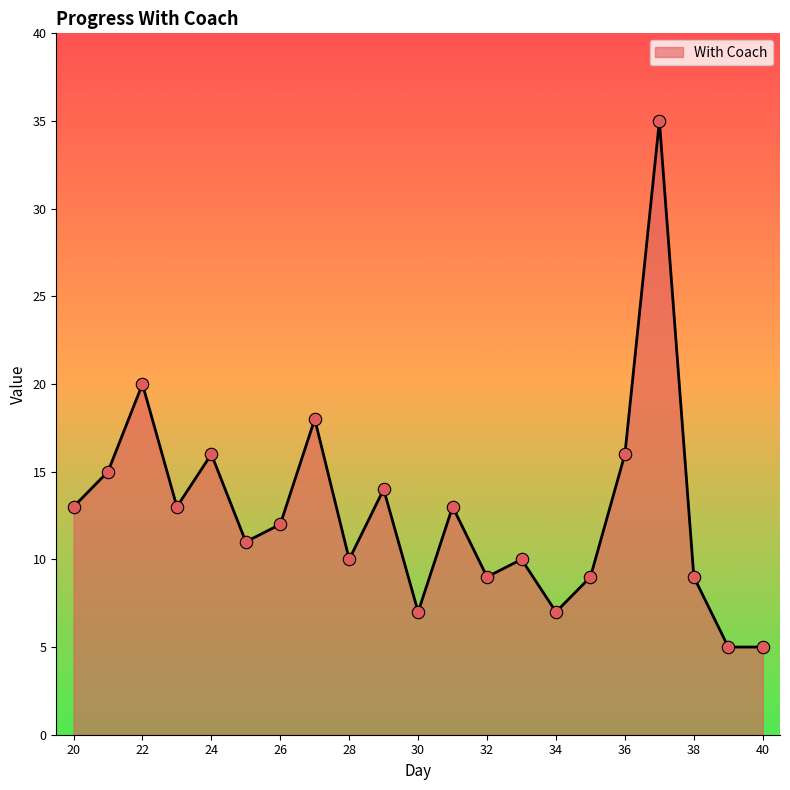

What is the minimum value shown in the chart?

5